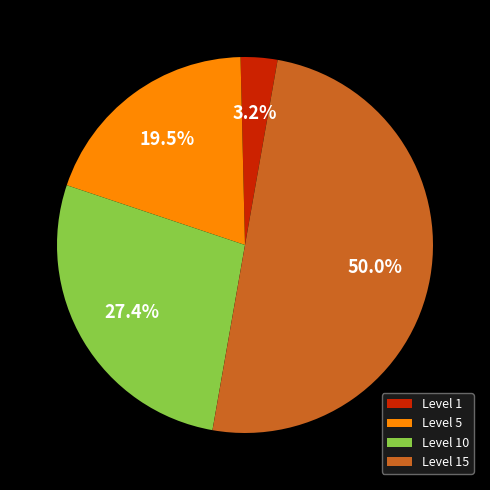

How much of the chart is everything except Level 5?

80.5%